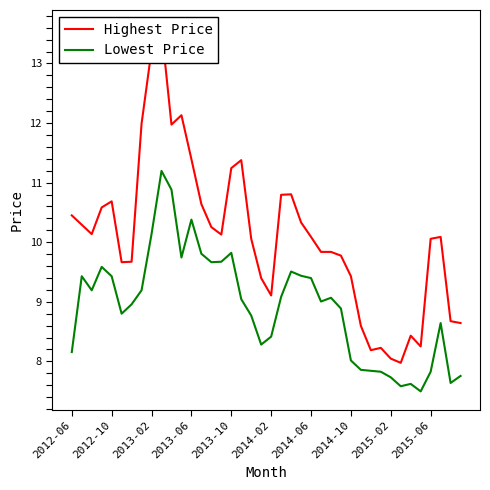

The Lowest Price series shows 1.6 at 2015-02. True or false?

False